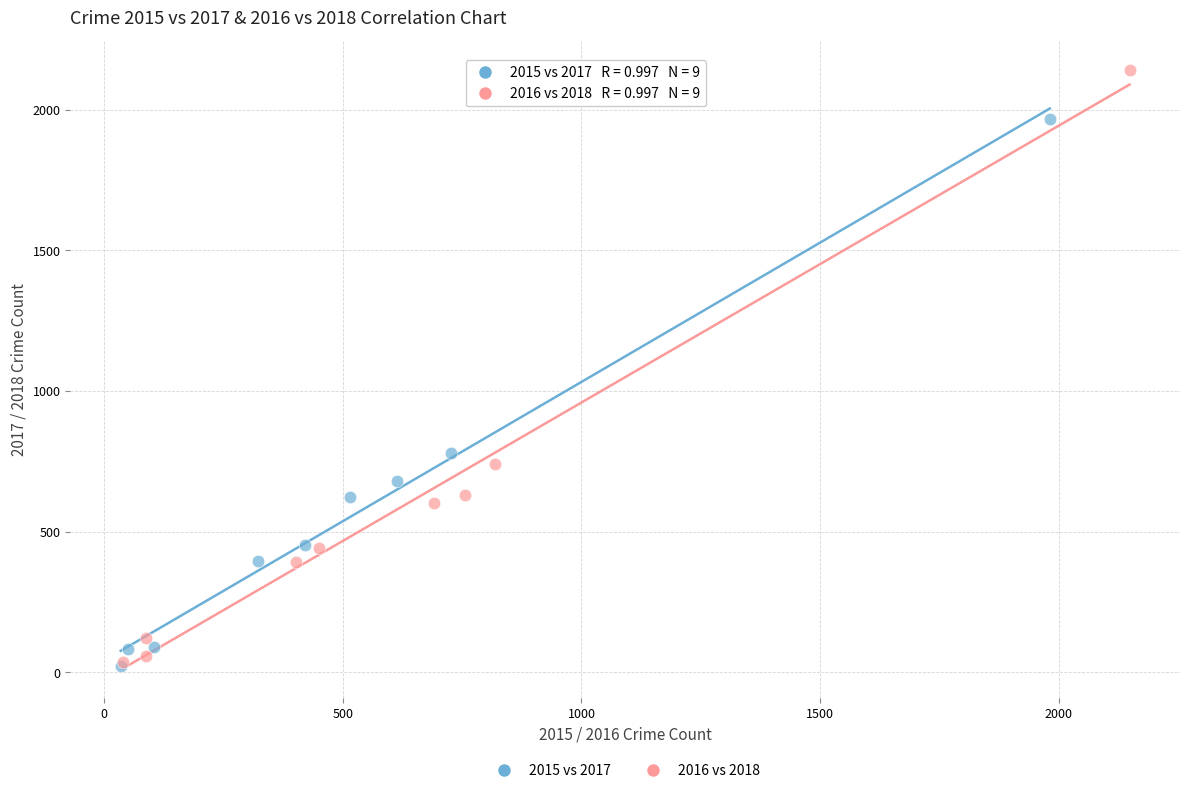

Which series contains the highest Y value?

2016 vs 2018